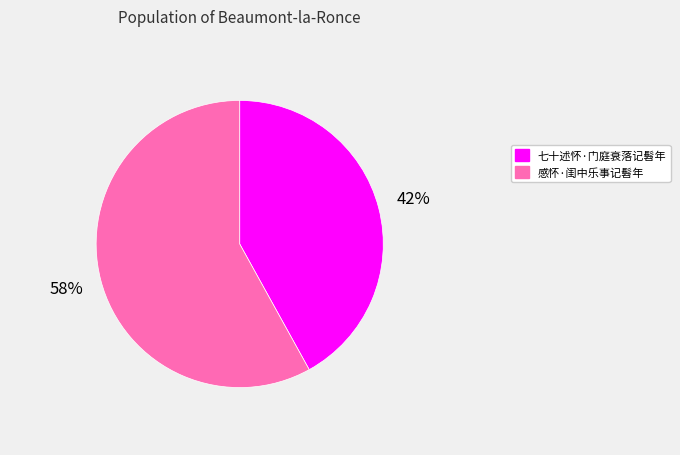

Which category has the smallest portion of the pie?

七十述怀·门庭衰落记髫年